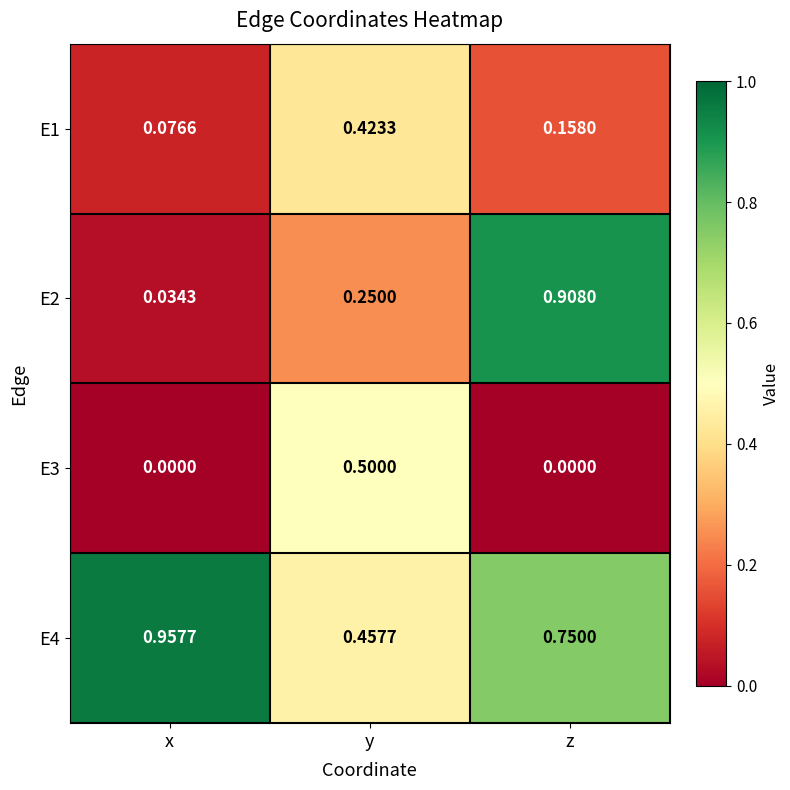

At which category is the sum across all series the highest?

z